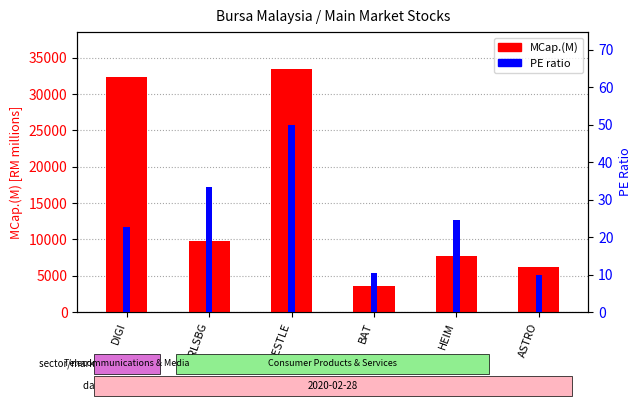

At how many categories does at least one series exceed 5327?

5